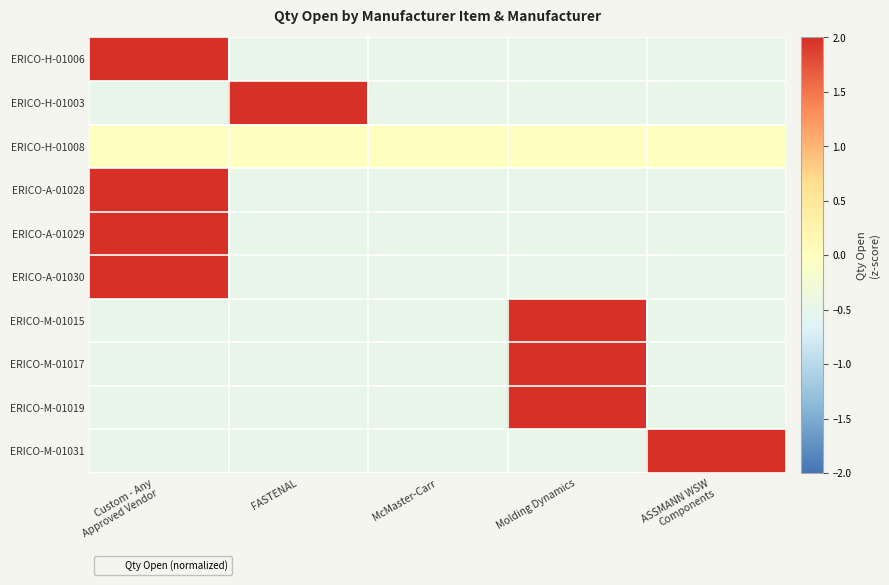

Which series has the widest spread of values?

ERICO-H-01006